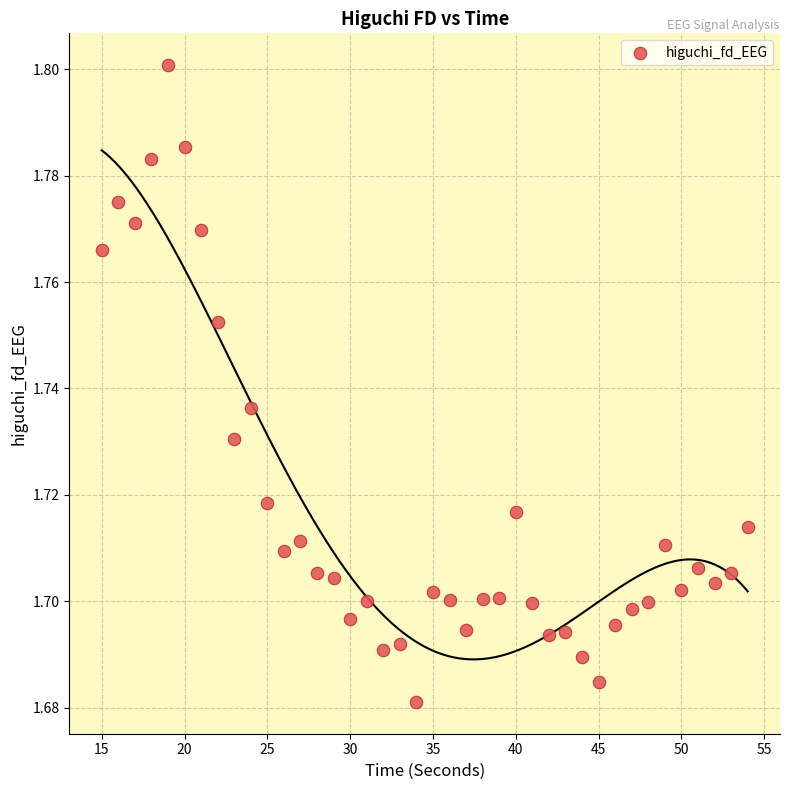

What is the range of X values (max minus min)?

39.0